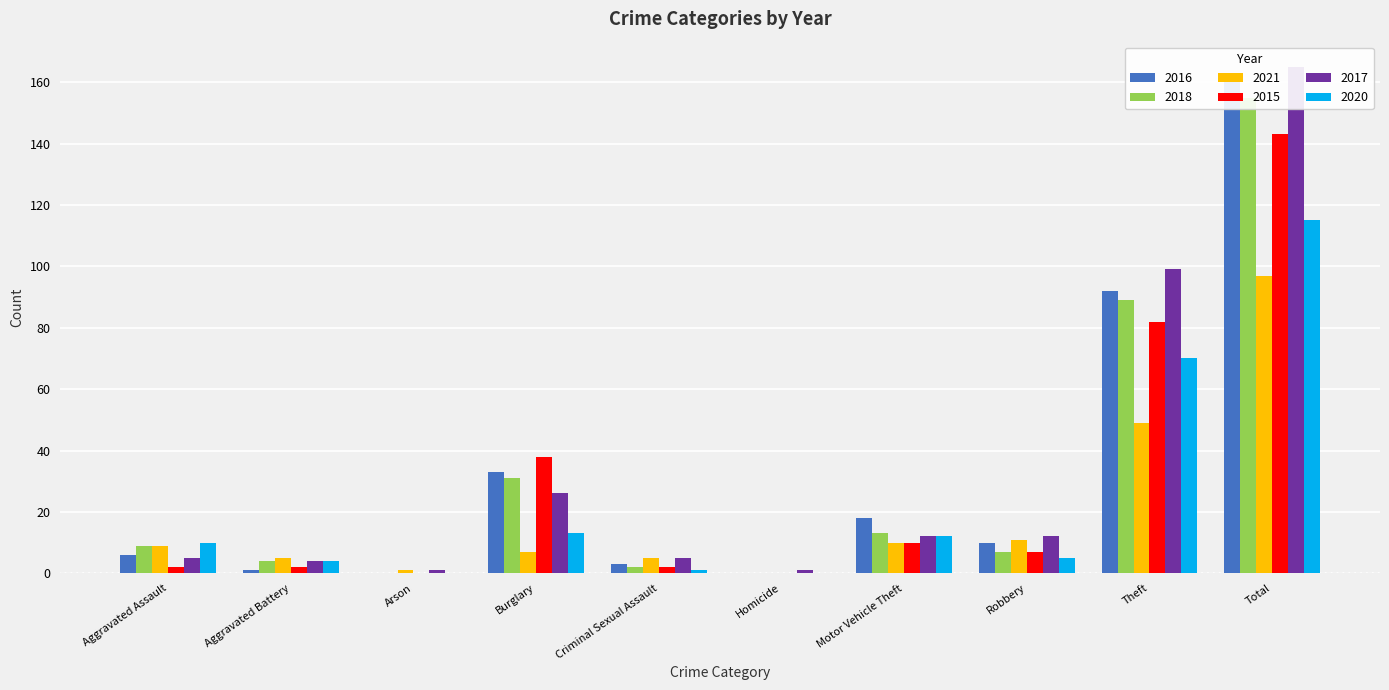

What is the value of the 2015 bar at the 1st from the left?

2